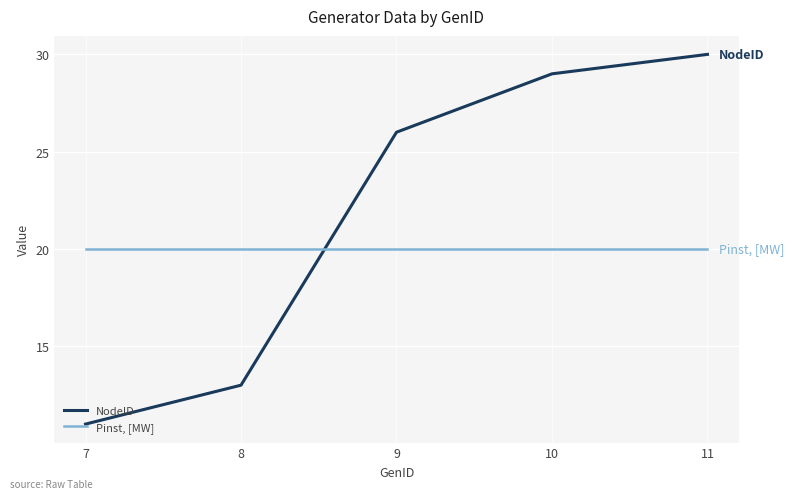

What are all the series names shown in the legend?

NodeID, Pinst, [MW]